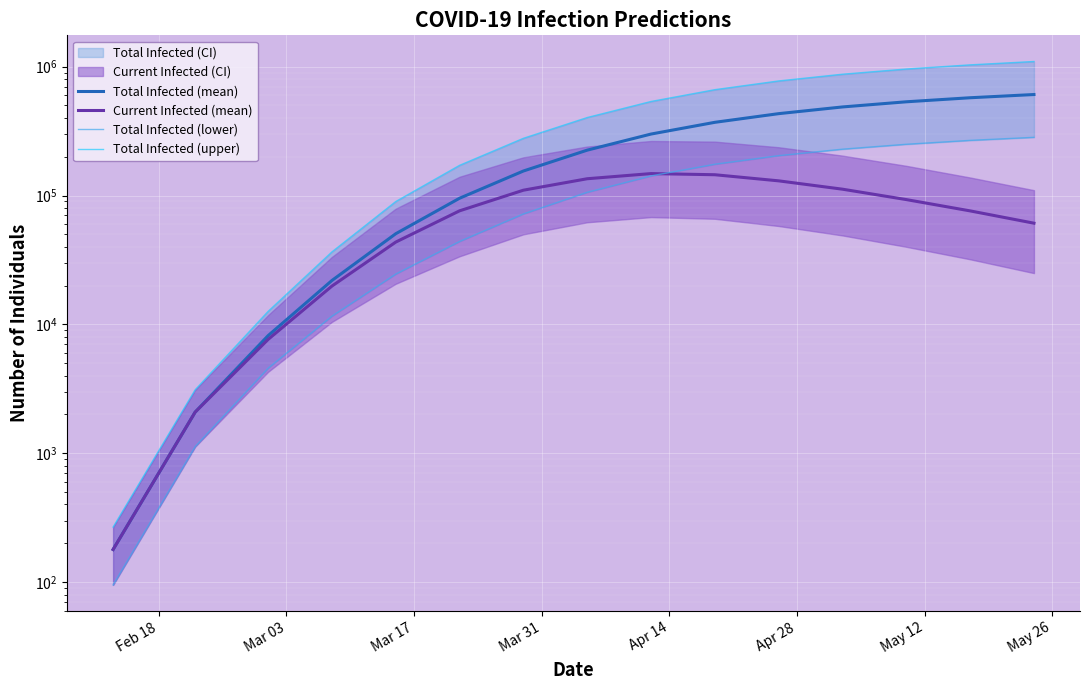

True or false: Total Infected (upper) has more than 2 points higher than both neighbors.

False